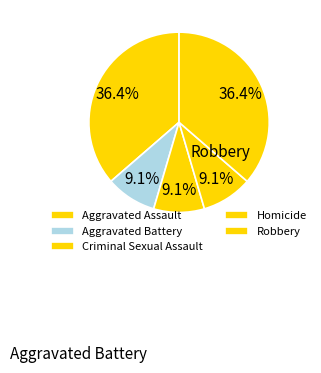

The Homicide slice represents 9% of the pie. True or false?

True